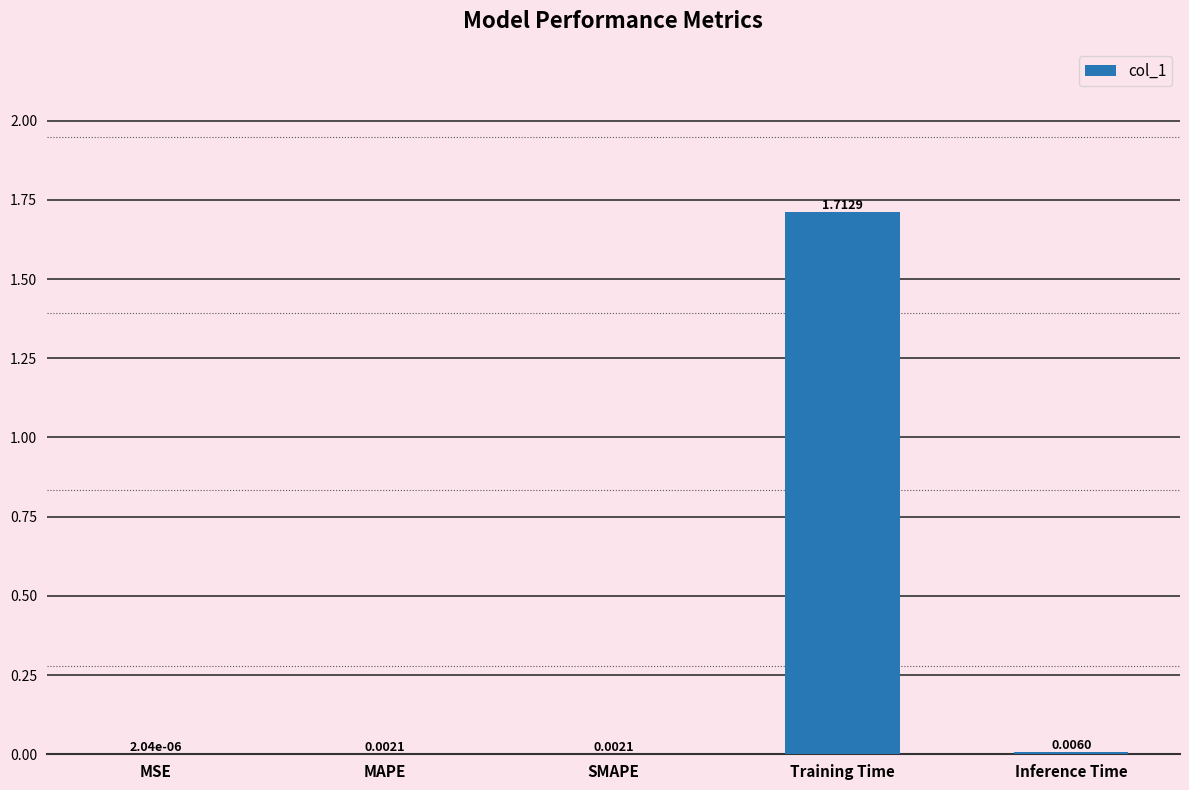

Does the chart contain stacked bars?

No